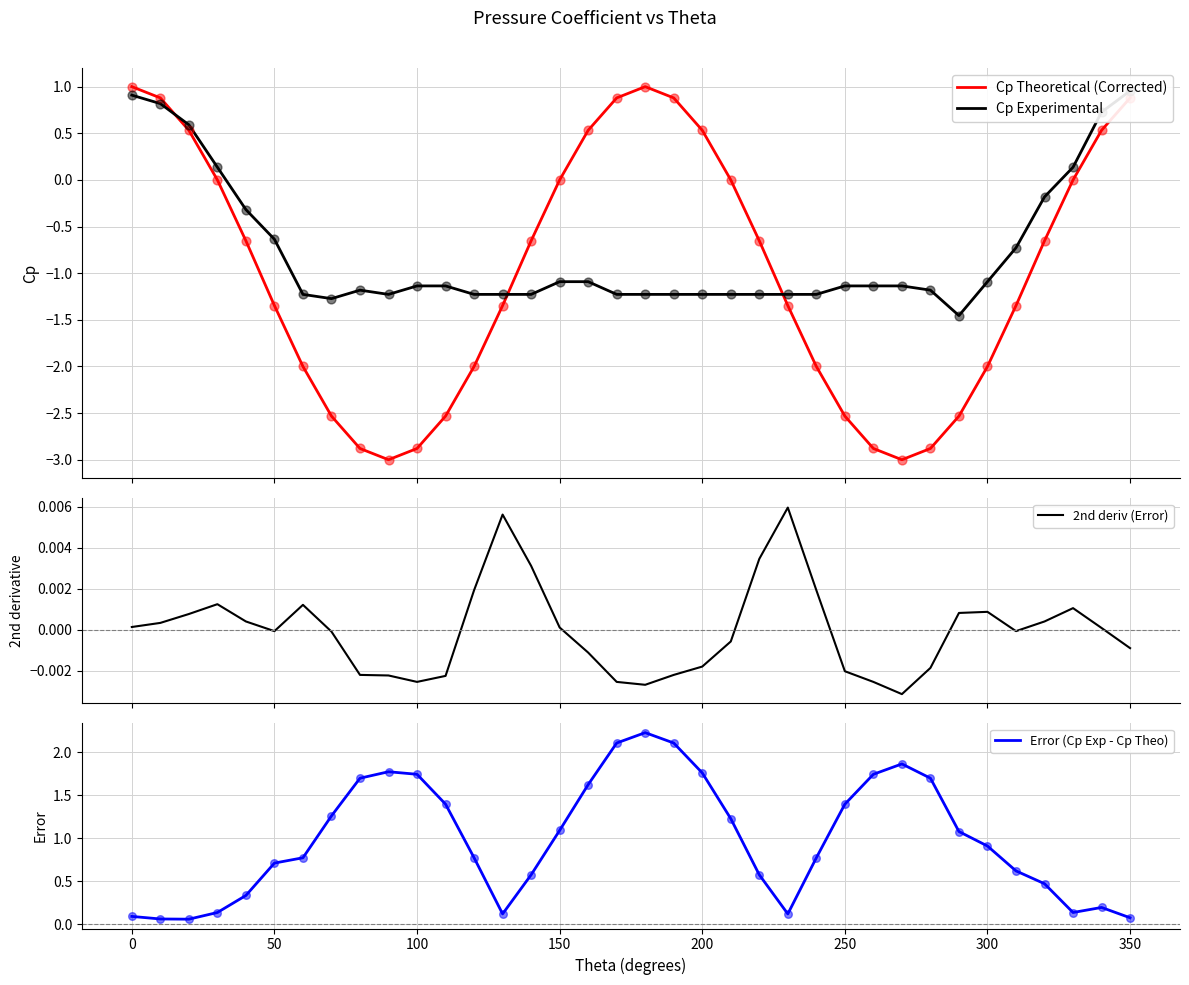

Which series has the largest Y range (max minus min)?

Cp Theoretical (Corrected)